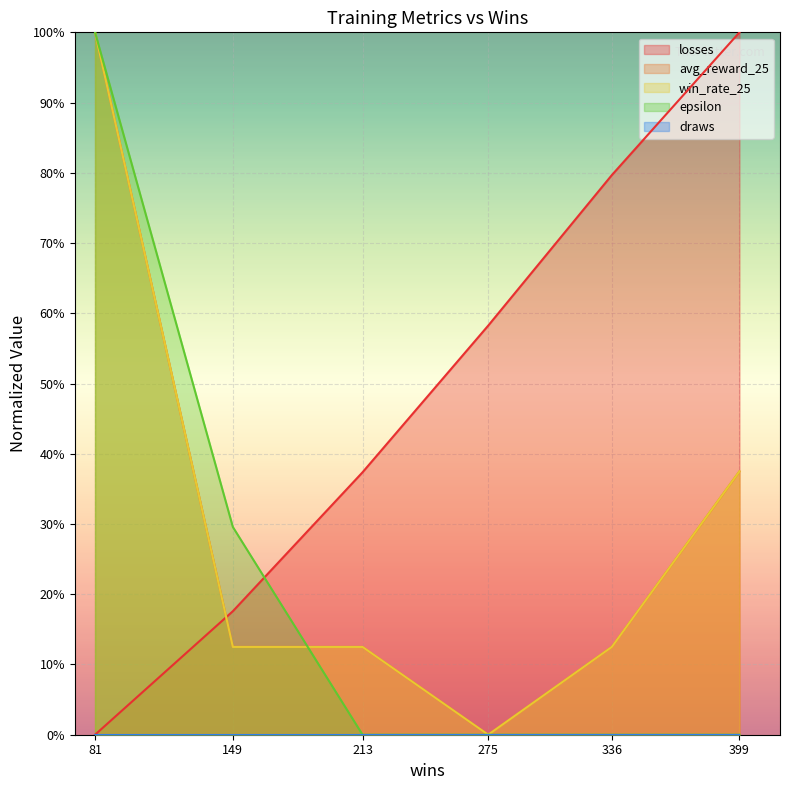

Does the chart display data point markers on the line(s)?

No